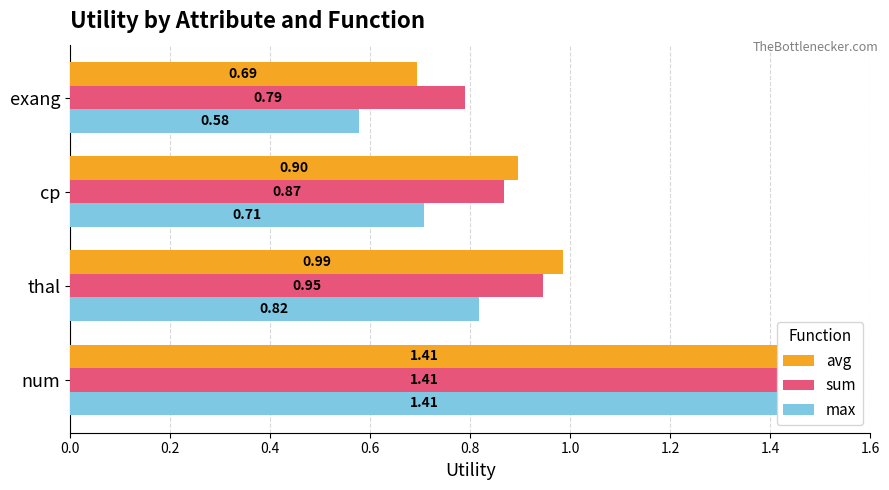

Which label corresponds to the smallest value in the chart?

exang